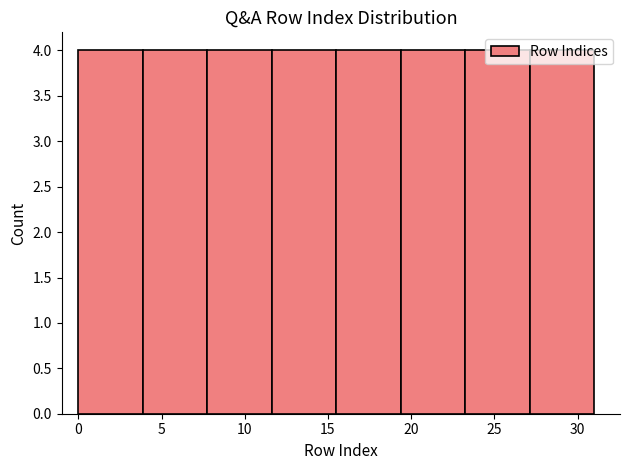

How tall is the bar that spans 0.0 to 4.0 on the x-axis? Neither the bar edges nor the heights are printed on the chart, so give them approximately, as read against the axes.

4